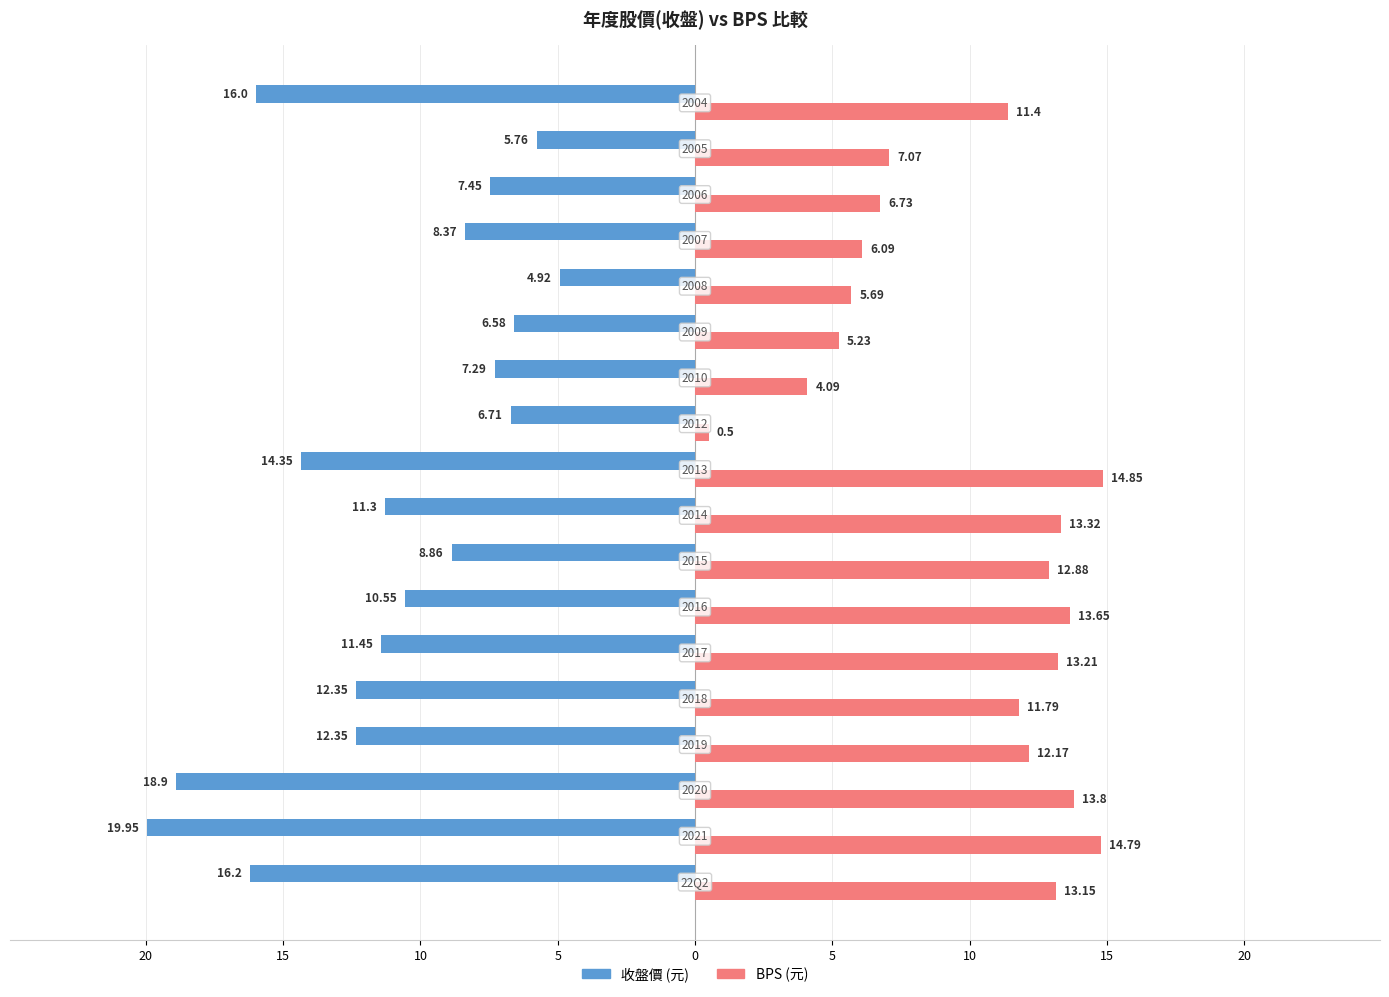

How many bars are there in total?

36